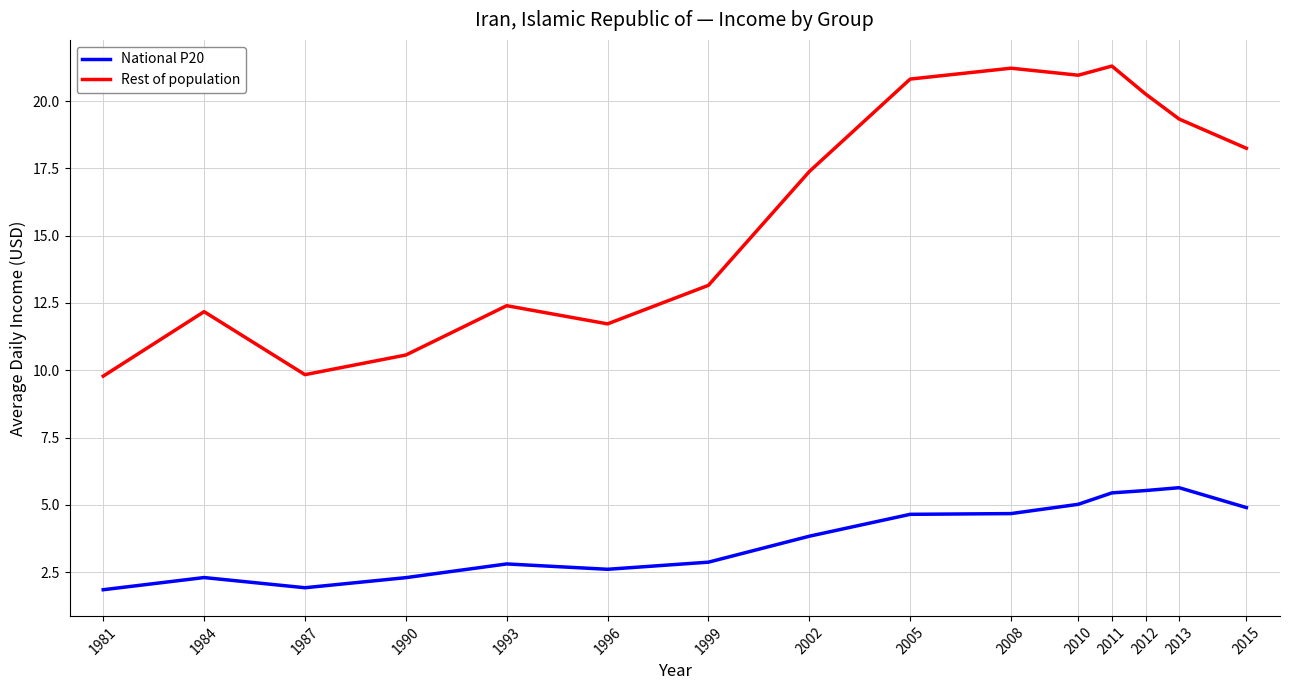

Does the chart display data point markers on the line(s)?

No